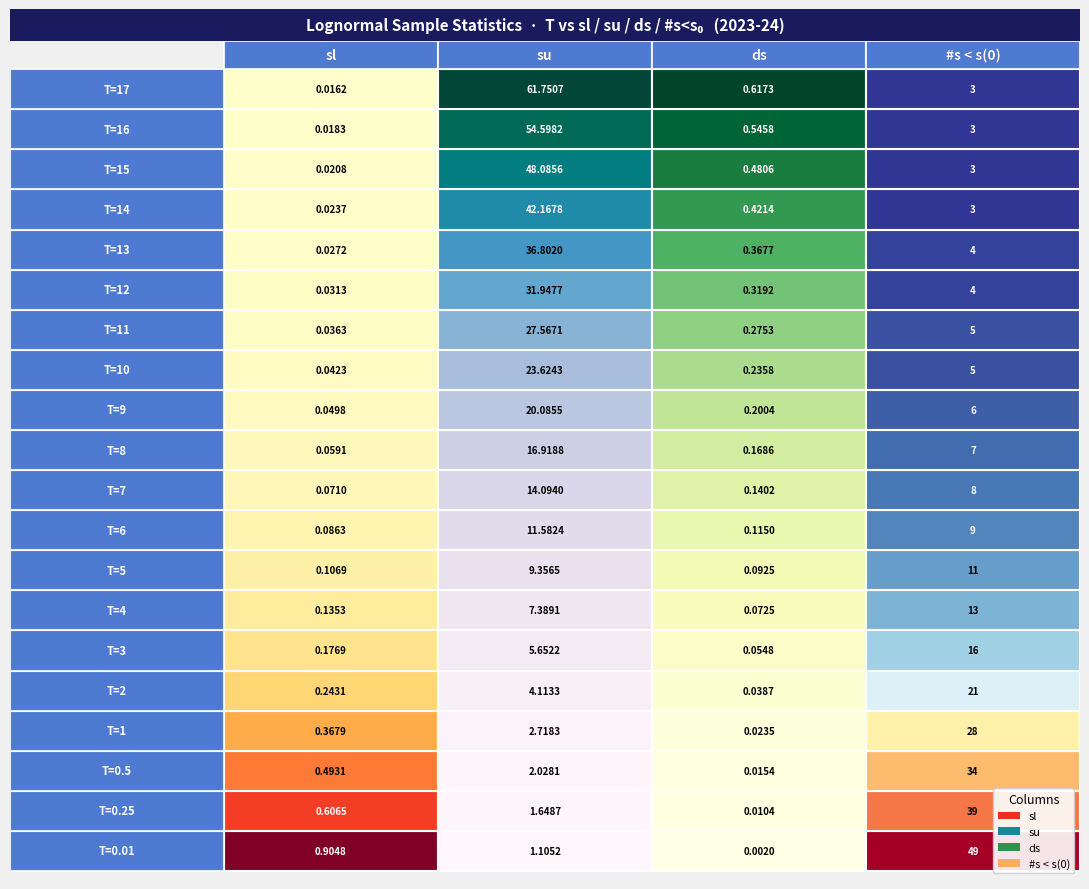

True or false: sl_values has a value of 0.0 at 9.

False